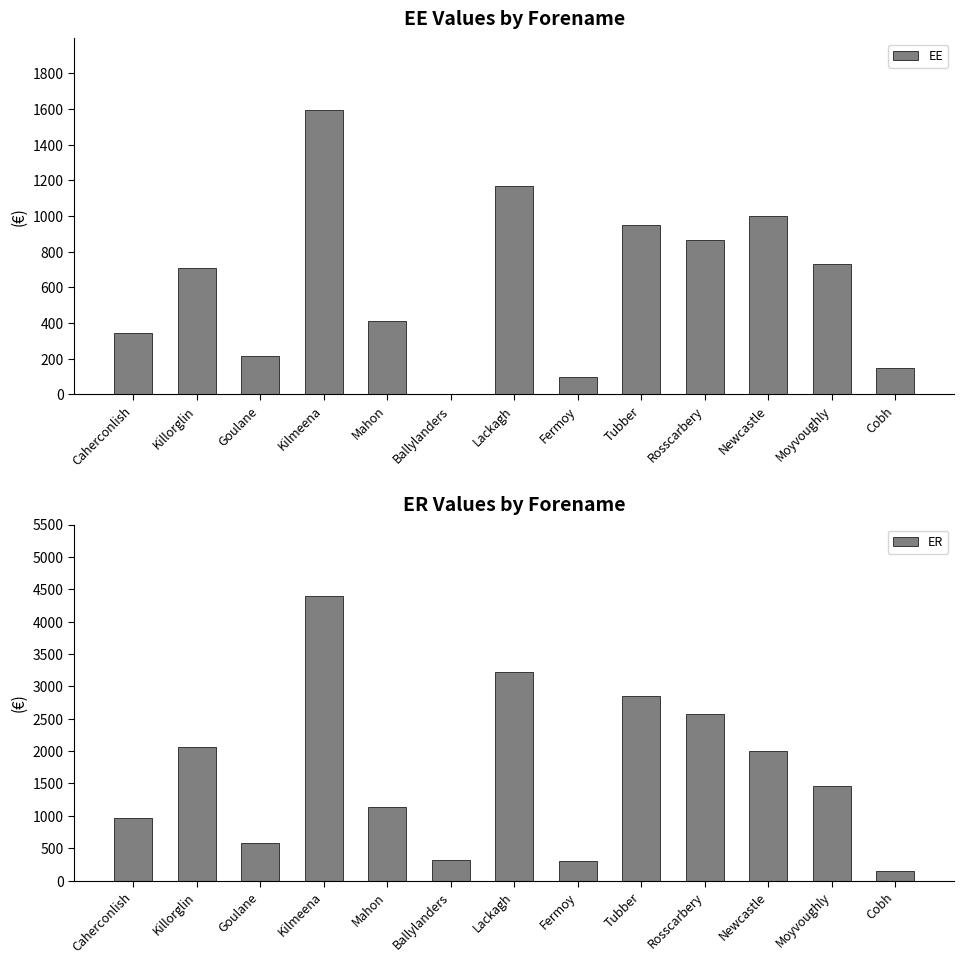

Reading right to left, transcribe all the data shown in this chart.

EE: 150.0	733.0	1000.0	866.7	950.0	100.0	1170.8	0.0	410.0	1596.8	213.8	710.0	347.1
ER: 150.0	1466.0	2000.0	2575.0	2849.2	300.0	3227.5	317.3	1133.3	4400.0	586.9	2065.0	972.4